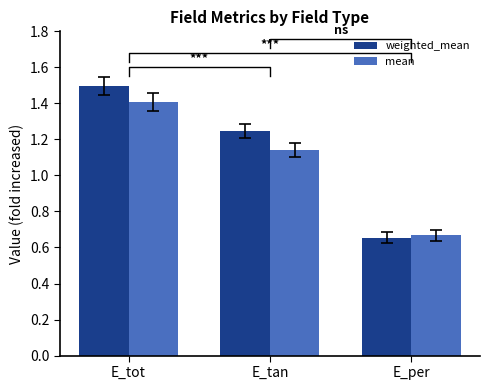

Count the number of data series in this chart.

2